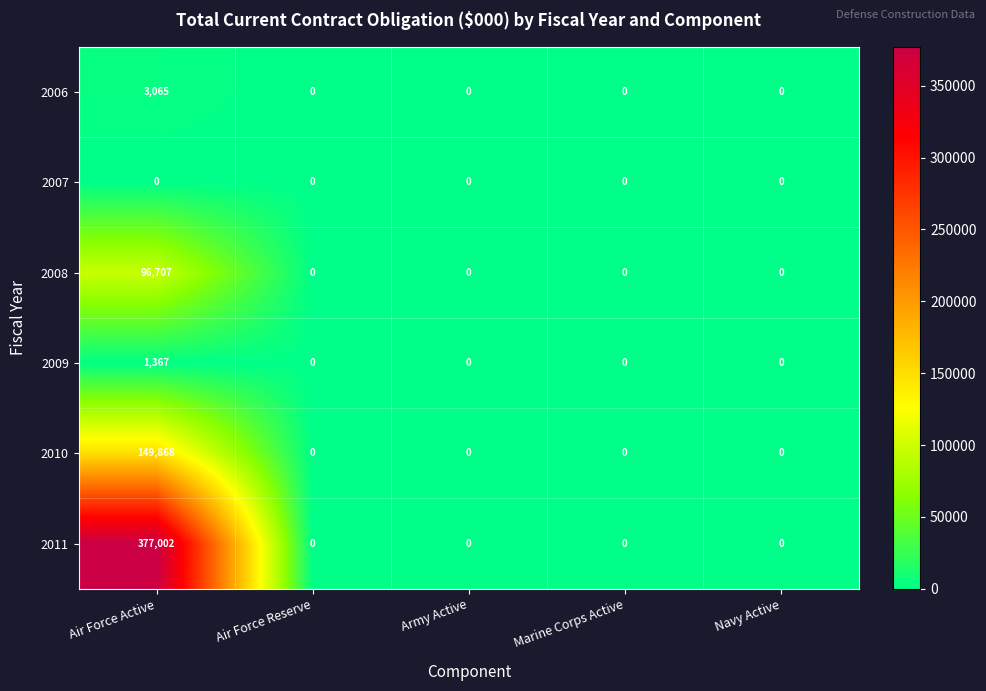

What is the sum of all 2006 values?

3065